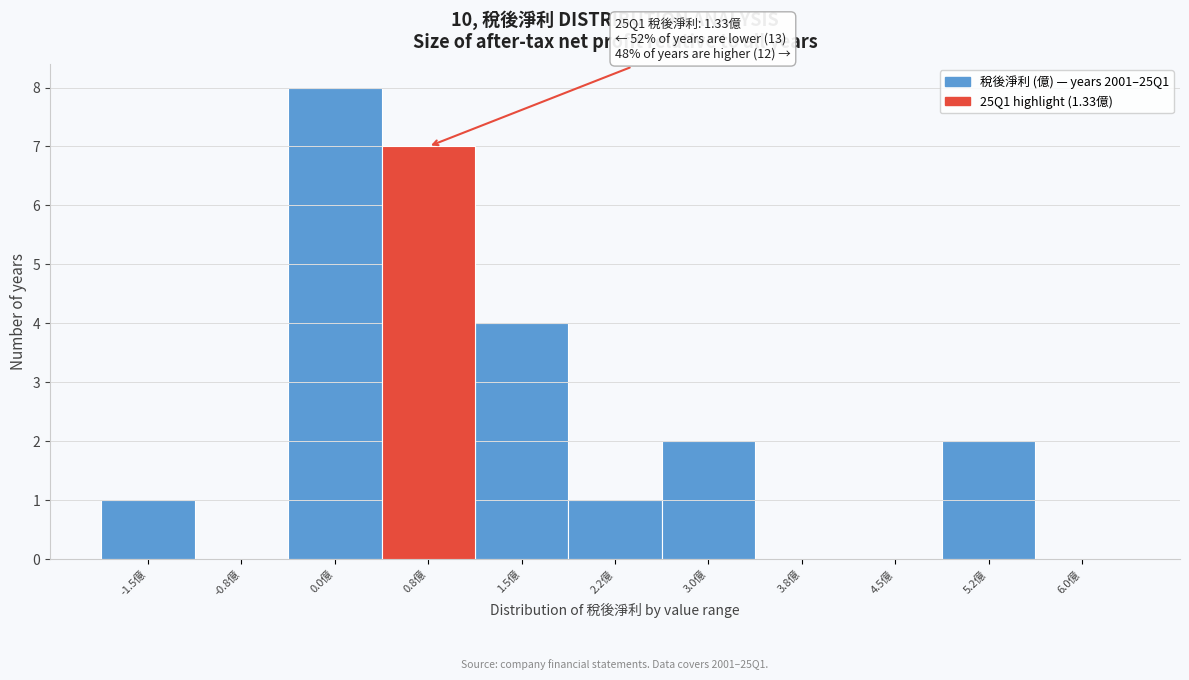

Reading left to right, what are all the values shown in this chart?

-1.5億=1	-0.8億=0	0.0億=8	0.8億=7	1.5億=4	2.2億=1	3.0億=2	3.8億=0	4.5億=0	5.2億=2	6.0億=0